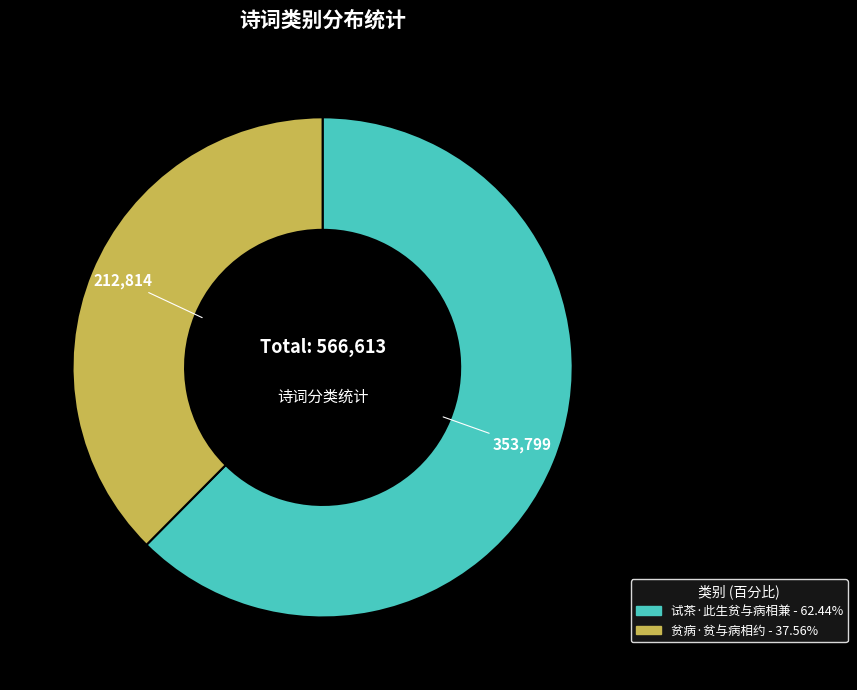

The 贫病·贫与病相约 slice represents 38% of the pie. True or false?

True